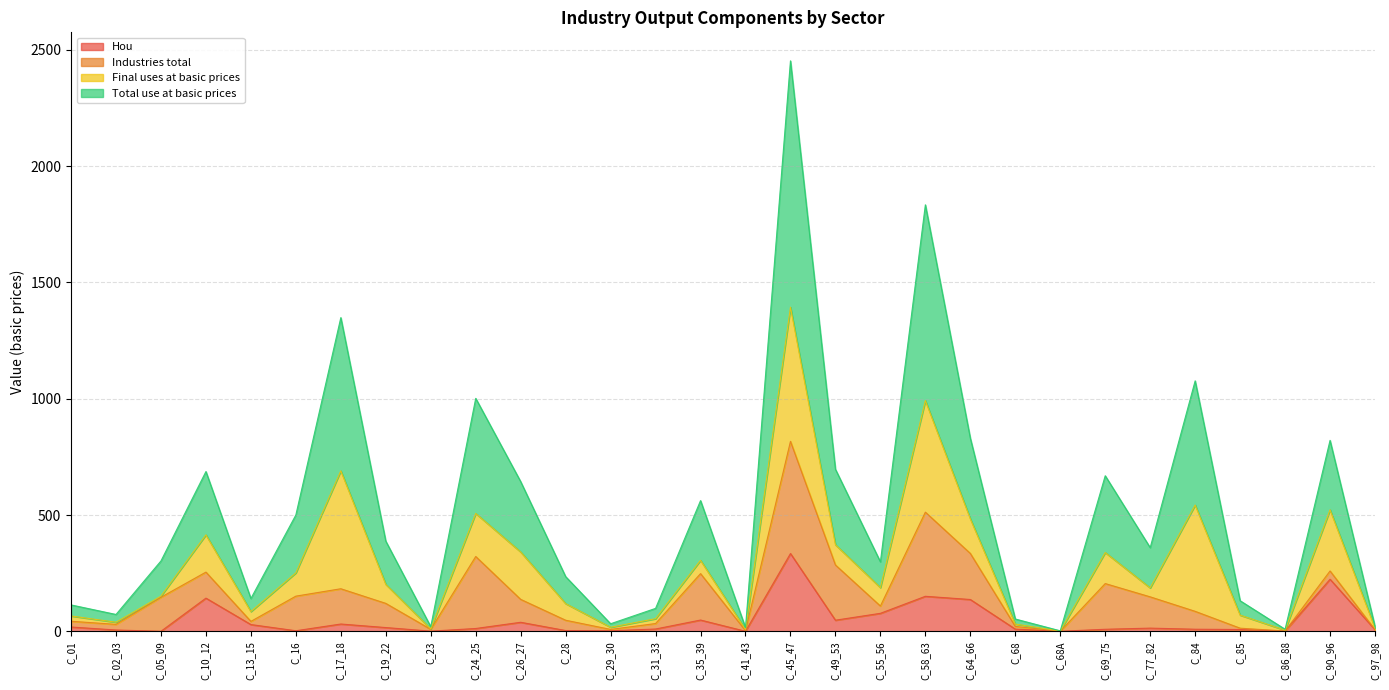

What is the label of the 29th point from the right?

C_02_03